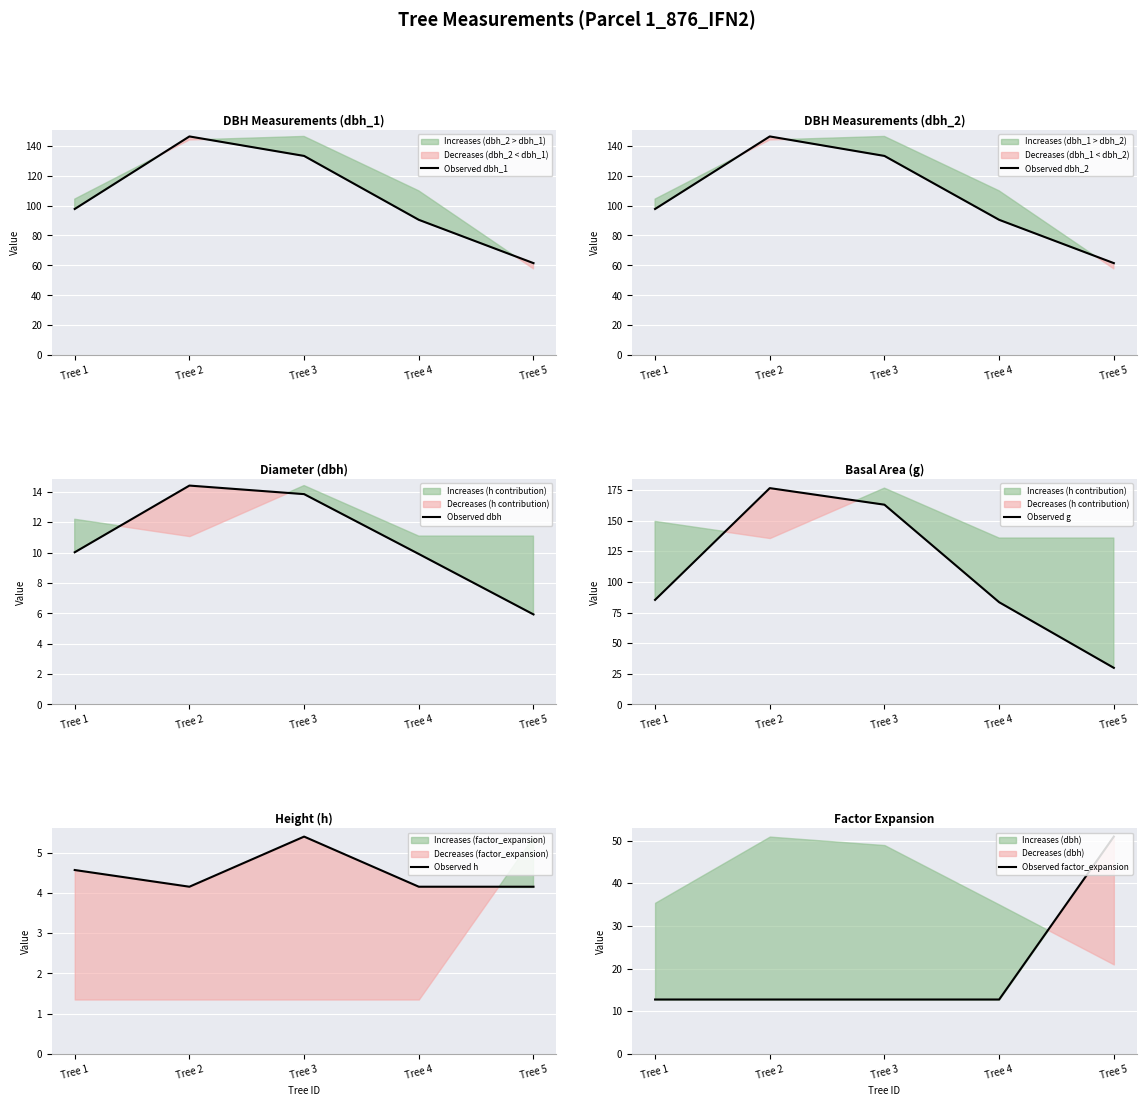

What is the difference between the maximum and minimum values in the Observed dbh_1 series?

84.7